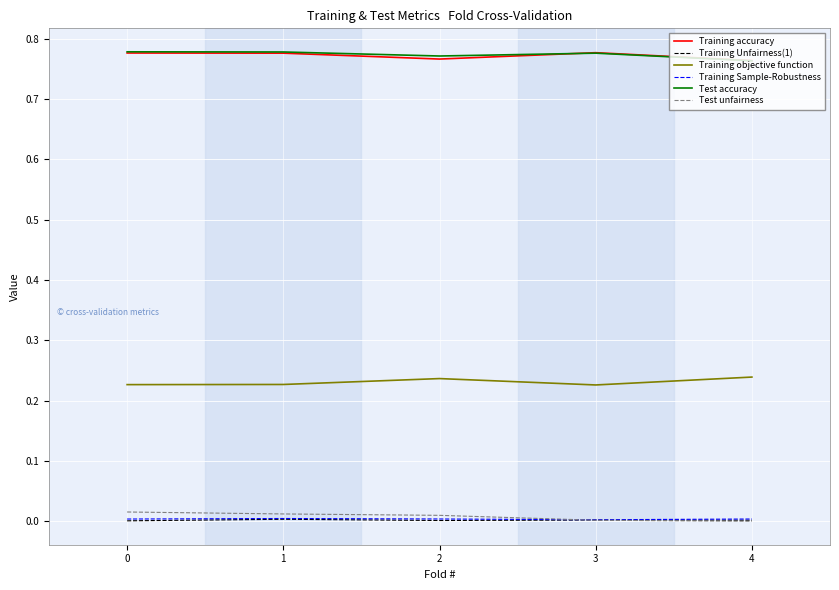

Is the value of Test unfairness at 1 greater than the value of Training accuracy at 1?

No